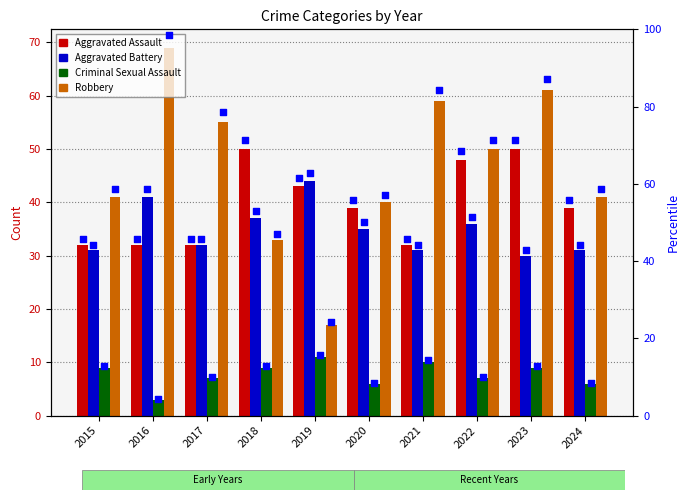

Which series has the largest total across all categories?

Robbery